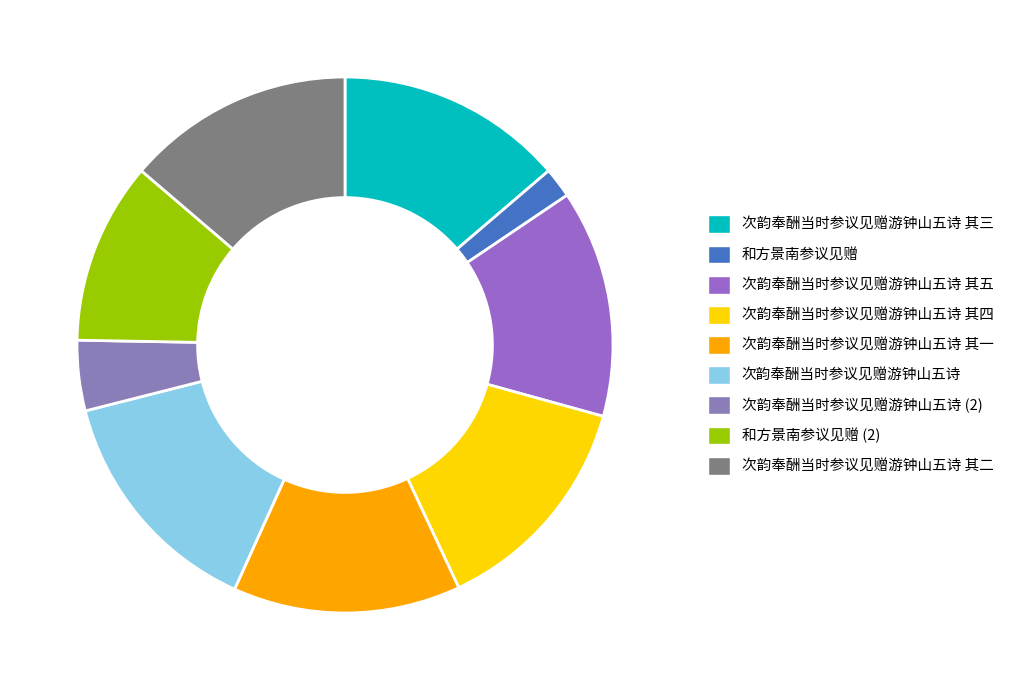

Does 和方景南参议见赠 represent more than half of the total?

No